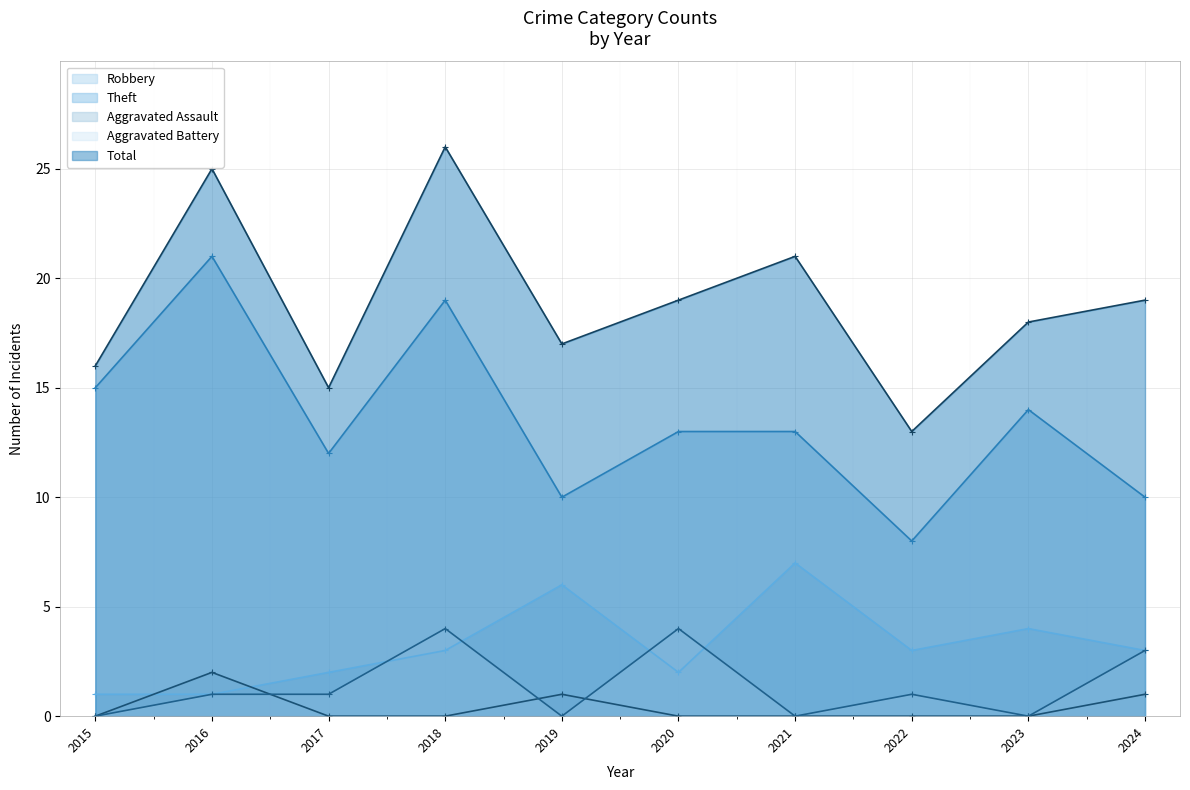

Reading left to right, what are all the values shown in this chart?

Robbery: 2015=1	2016=1	2017=2	2018=3	2019=6	2020=2	2021=7	2022=3	2023=4	2024=3
Theft: 2015=15	2016=21	2017=12	2018=19	2019=10	2020=13	2021=13	2022=8	2023=14	2024=10
Aggravated Assault: 2015=0	2016=2	2017=0	2018=0	2019=1	2020=0	2021=0	2022=0	2023=0	2024=1
Aggravated Battery: 2015=0	2016=1	2017=1	2018=4	2019=0	2020=4	2021=0	2022=1	2023=0	2024=3
Total: 2015=16	2016=25	2017=15	2018=26	2019=17	2020=19	2021=21	2022=13	2023=18	2024=19